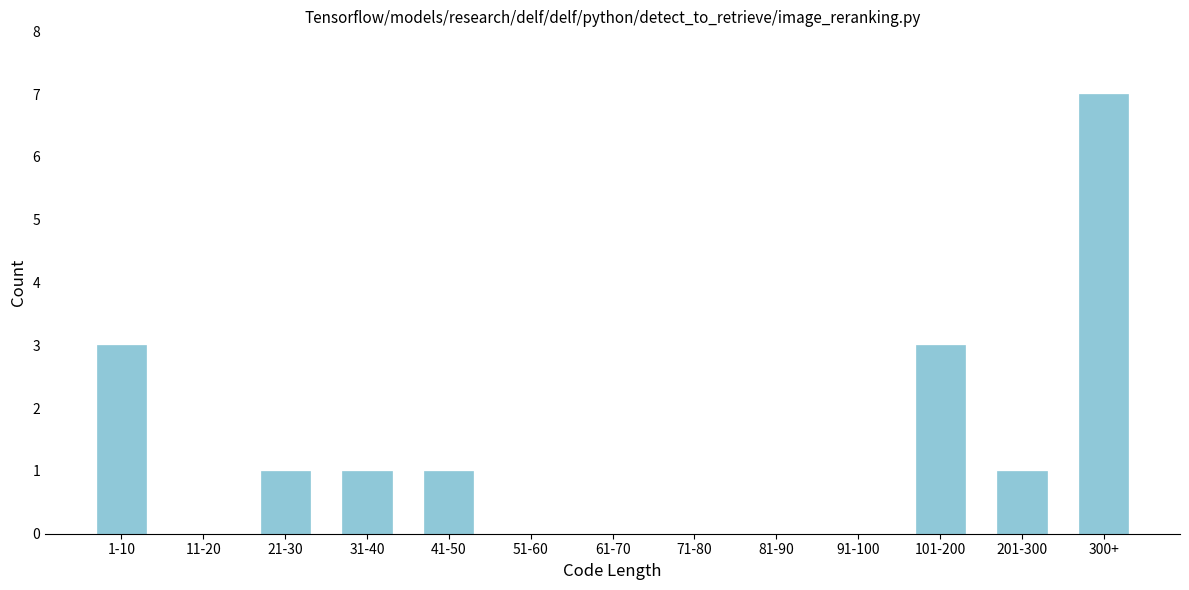

Reading left to right, extract all data points from this chart.

1-10=3	11-20=0	21-30=1	31-40=1	41-50=1	51-60=0	61-70=0	71-80=0	81-90=0	91-100=0	101-200=3	201-300=1	300+=7